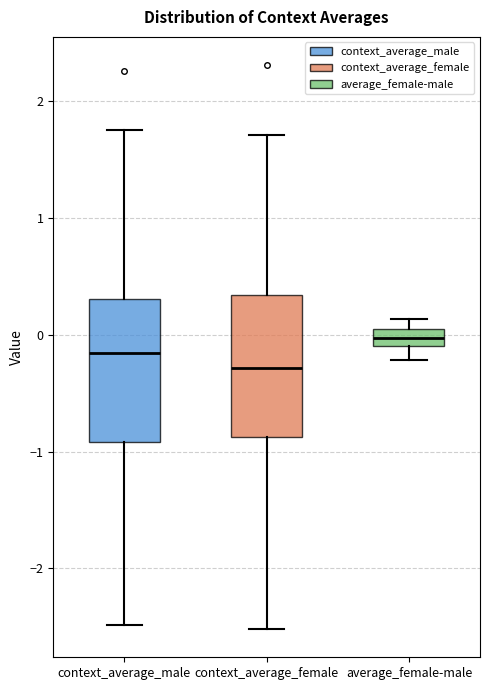

Reading left to right, read every box against the y-axis: the position of its median line, the range the box covers, and the ends of its whiskers. The values are not printed on the chart, so give them approximately, as read against the axis.

context_average_male: median -0.2, box -0.9 to 0.3, whiskers -2.5 to 1.7
context_average_female: median -0.3, box -0.9 to 0.3, whiskers -2.5 to 1.7
average_female-male: median 0.0, box -0.1 to 0.1, whiskers -0.2 to 0.1 (above the box's upper edge)